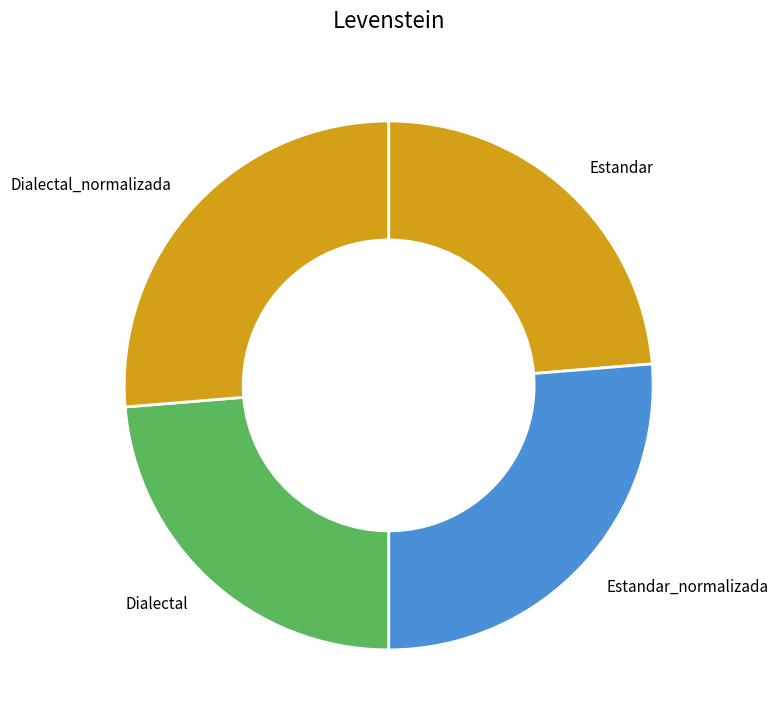

Between Dialectal and Dialectal_normalizada, which is larger?

Dialectal_normalizada